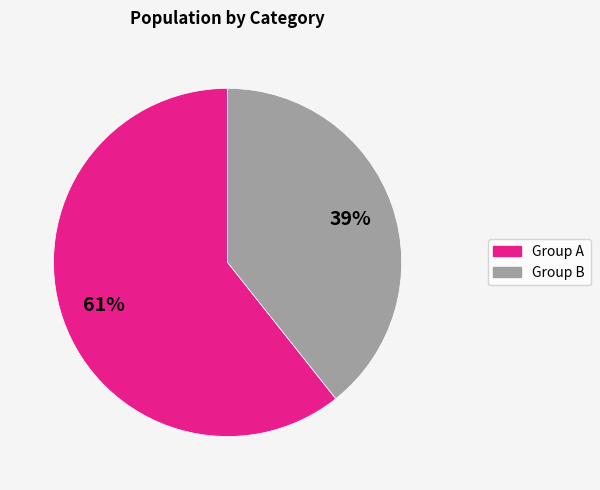

Does any single category account for the majority?

Yes